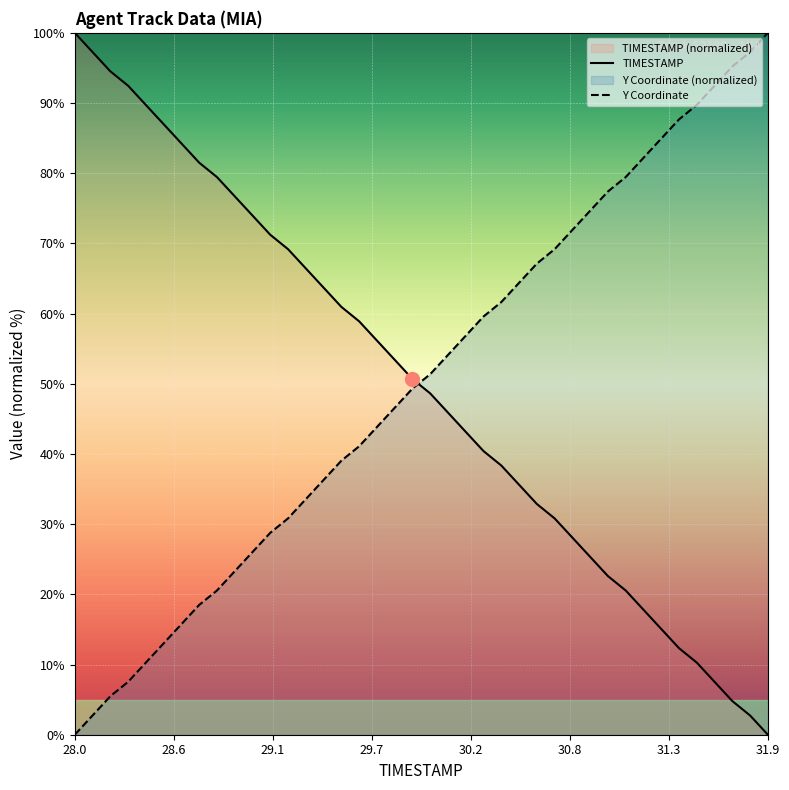

What is the difference between the maximum and minimum values in the TIMESTAMP series?

100.0